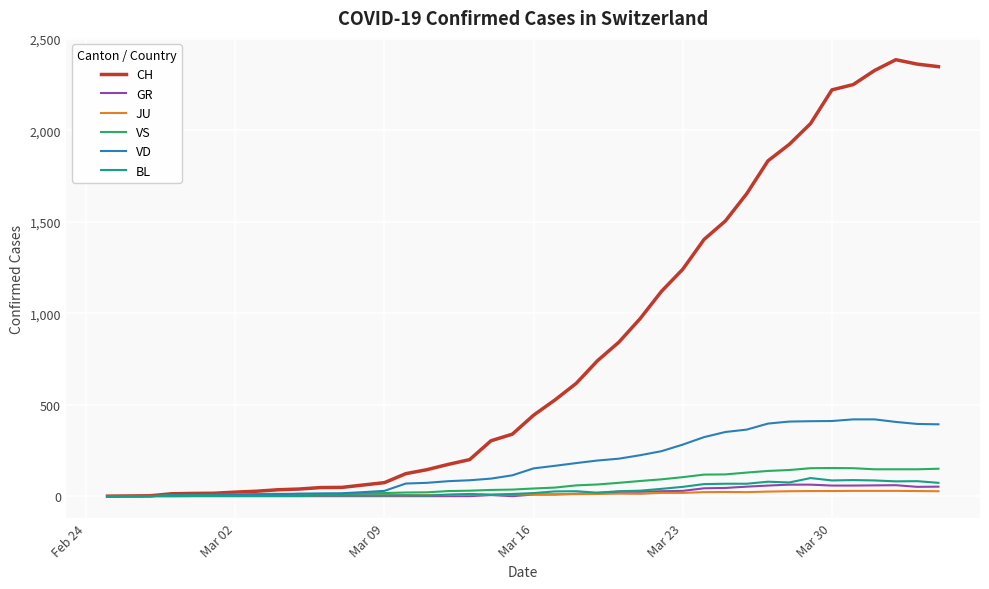

Which series has the widest spread of values?

CH